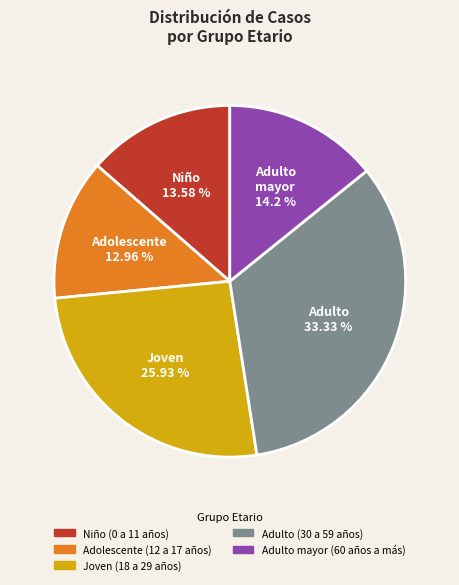

Between Adulto mayor (60 años a más) and Joven (18 a 29 años), which is larger?

Joven (18 a 29 años)